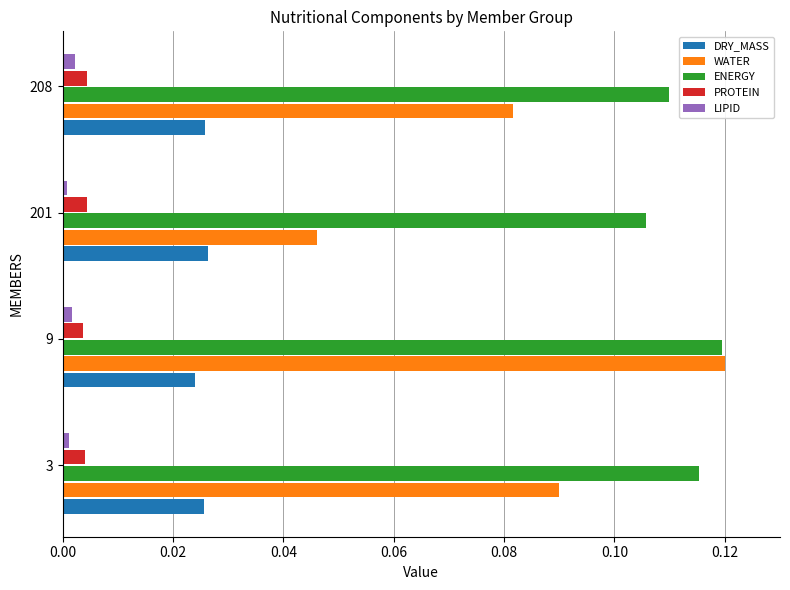

Which series has the widest spread of values?

WATER